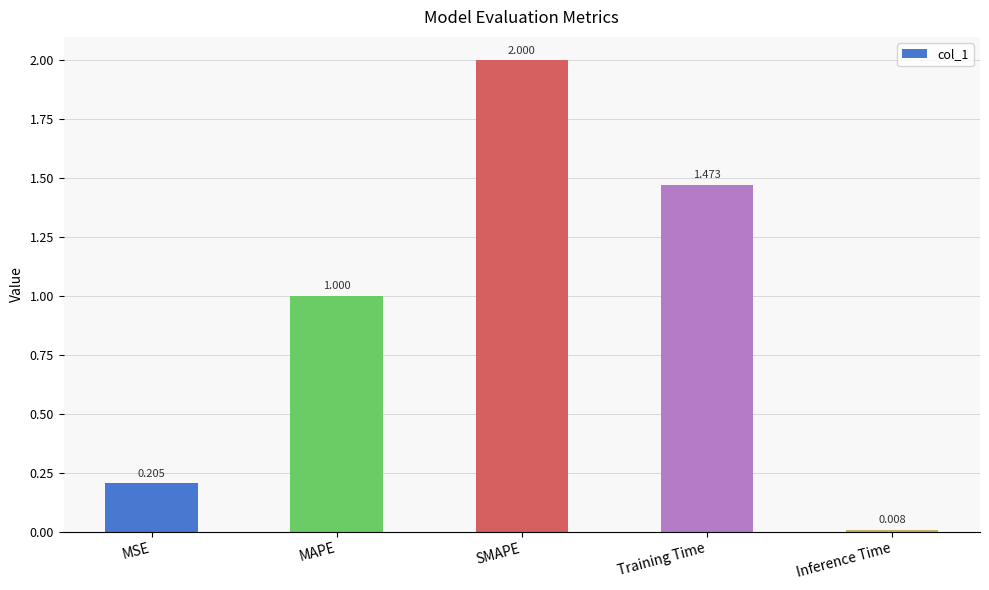

What is the label of the 3rd bar from the right?

SMAPE